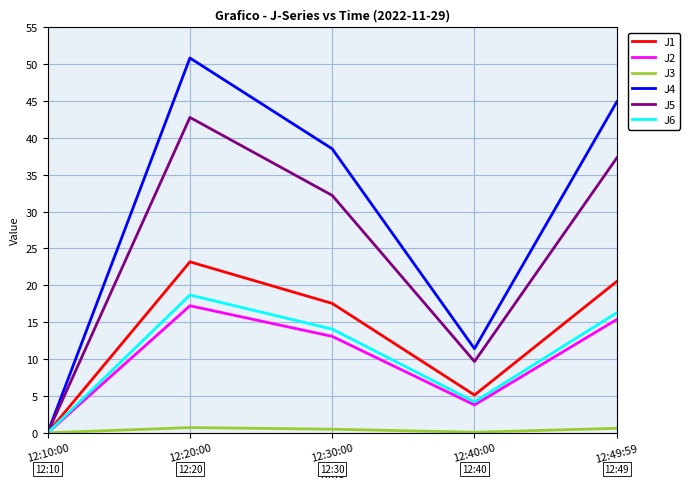

What is the average value of the J4 series?

29.1